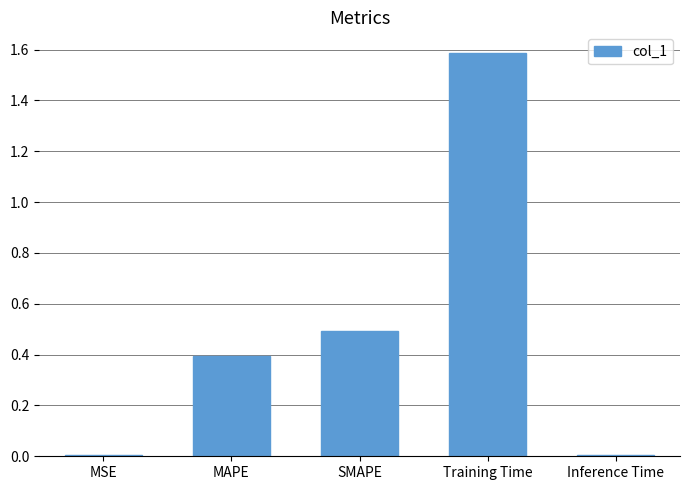

What is the sum of all values?

2.5